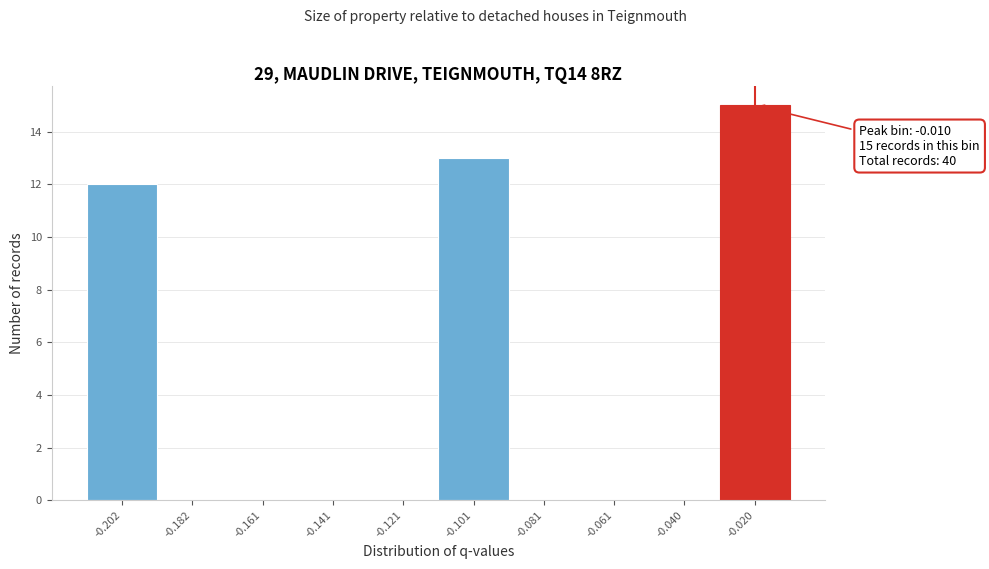

Reading right to left, list all the values displayed in this chart.

-0.020=15	-0.040=0	-0.061=0	-0.081=0	-0.101=13	-0.121=0	-0.141=0	-0.161=0	-0.182=0	-0.202=12